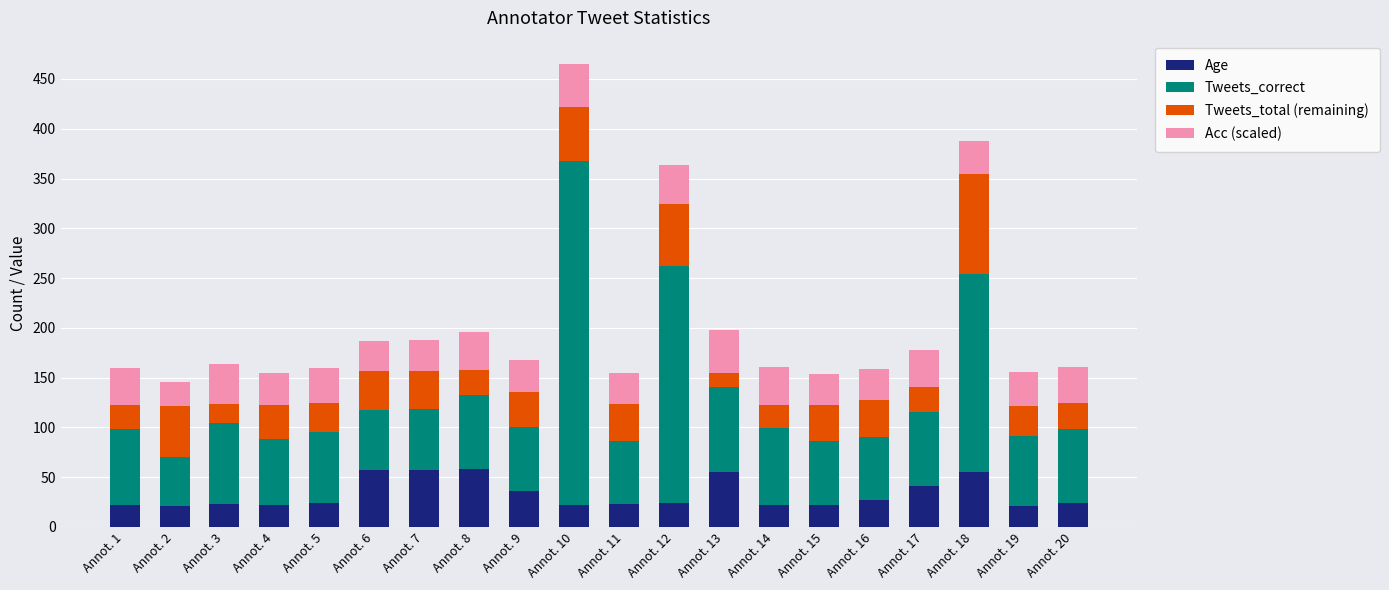

Read the Age value at Annot. 1.

22.0